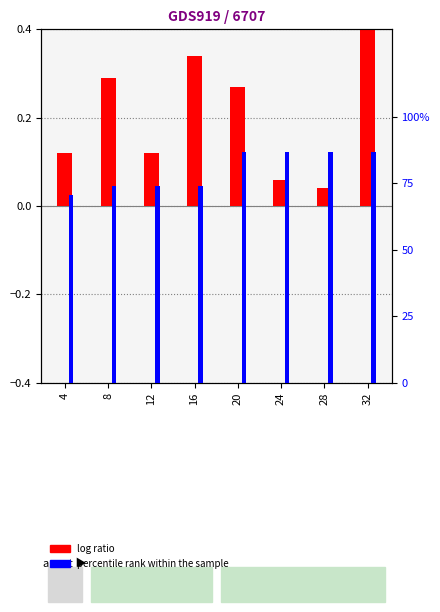

The value of percentile rank within the sample at 20 is 116.7. True or false?

False